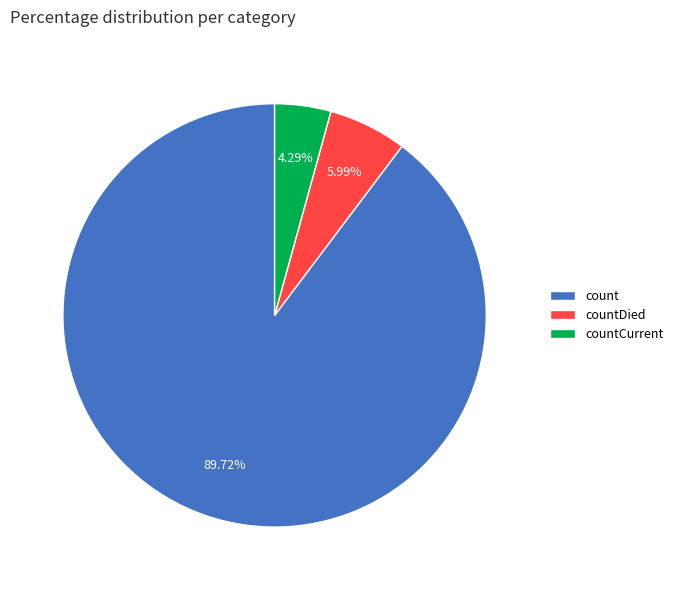

How many slices are in this pie chart?

3